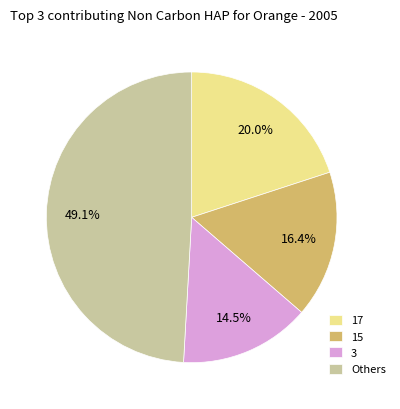

Which category has the smallest portion of the pie?

3